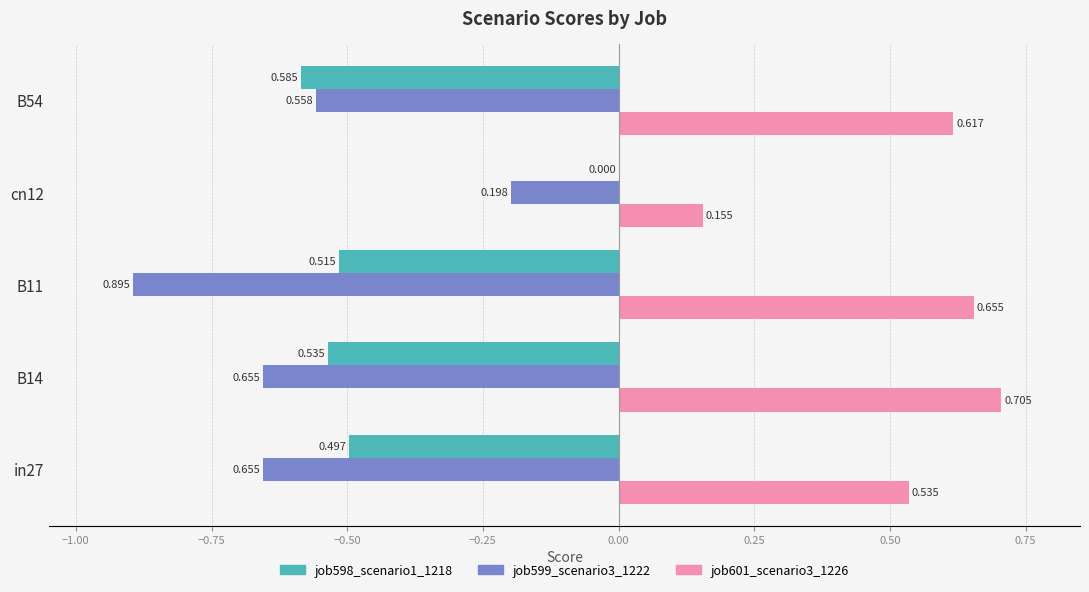

Is the value of job601_scenario3_1226 at B11 greater than the value of job598_scenario1_1218 at B11?

Yes